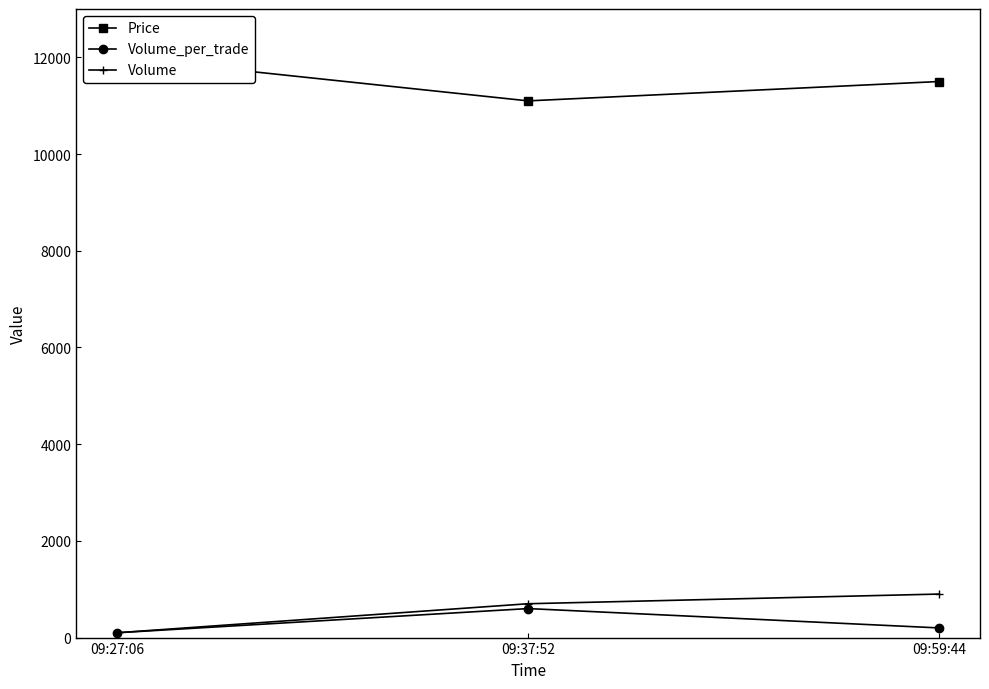

What is the sum of the Volume values at 09:37:52 and 09:27:06?

800